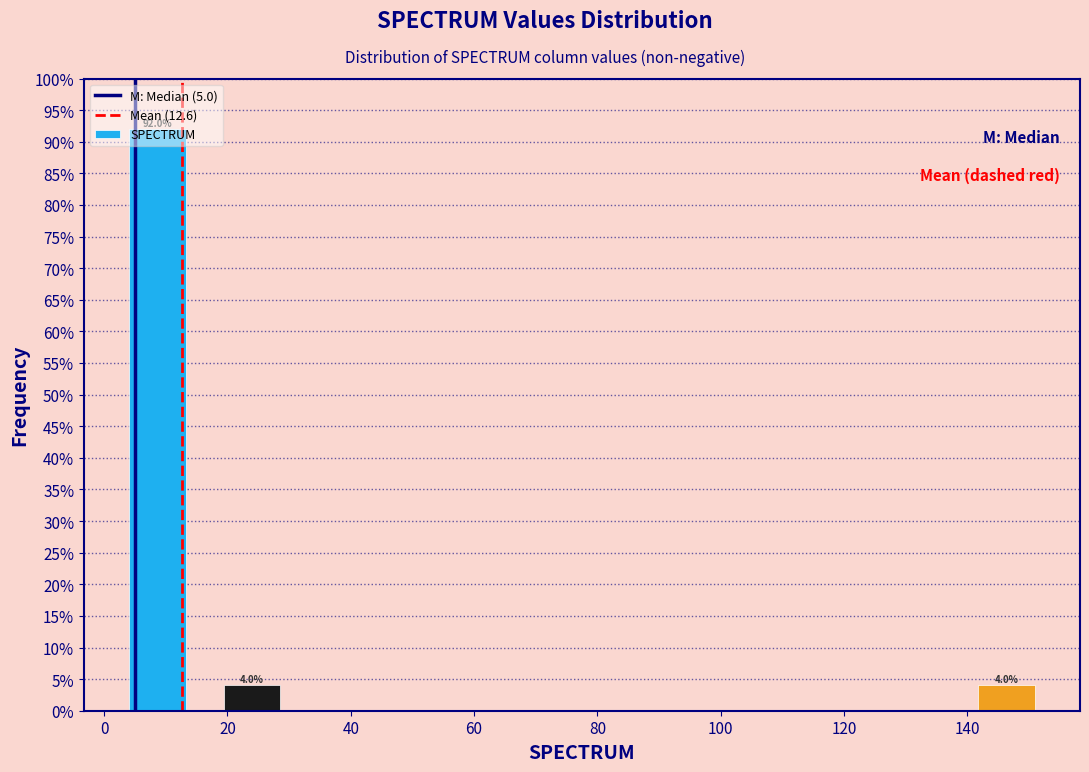

Over which range of the x-axis is the bar tallest?

2 to 16